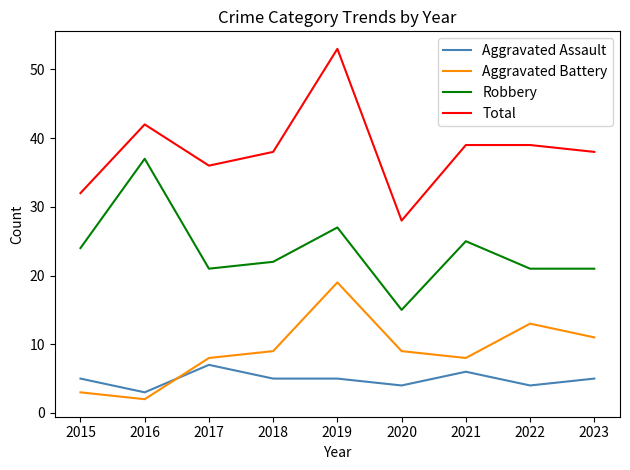

True or false: Total and Robbery intersect in this chart.

False